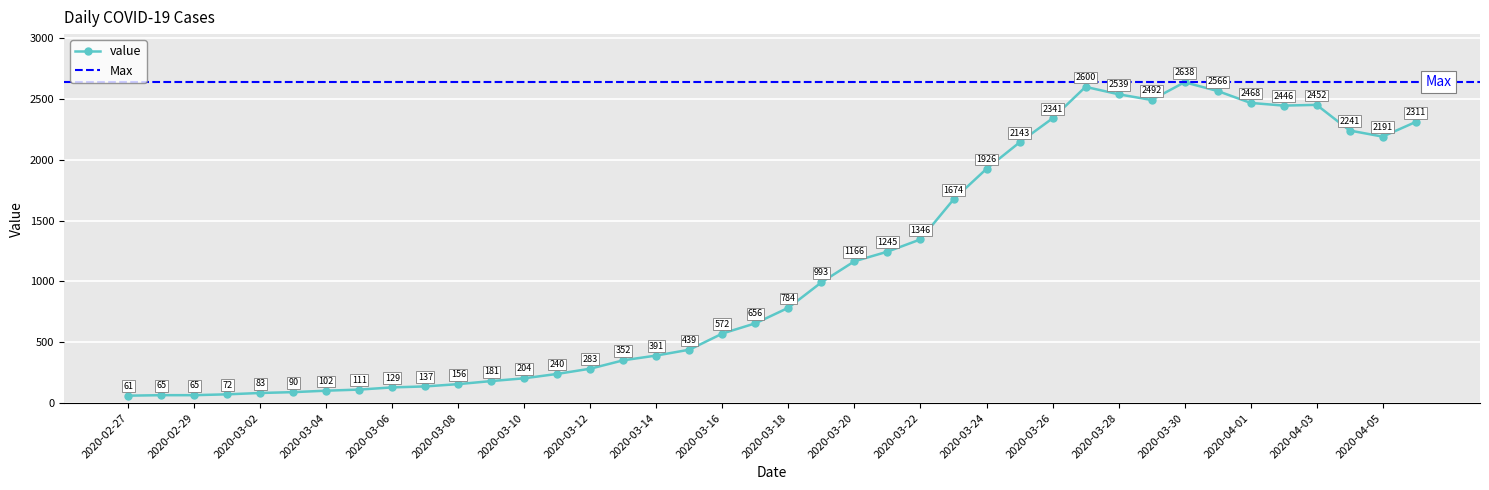

Which label corresponds to the smallest value in the chart?

2020-02-27